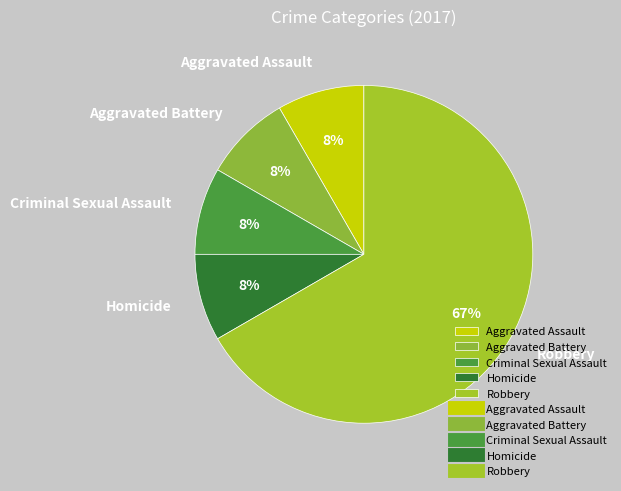

How many segments does this pie chart have?

5